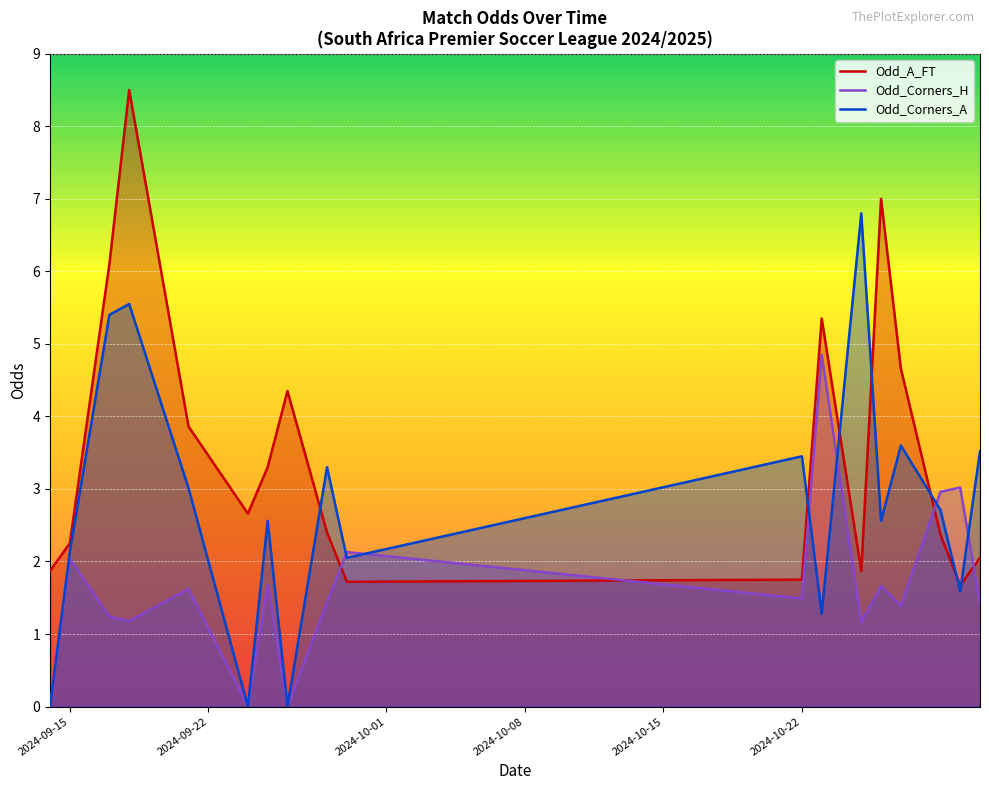

List the series in order of their peak value, highest first.

Odd_A_FT, Odd_Corners_A, Odd_Corners_H